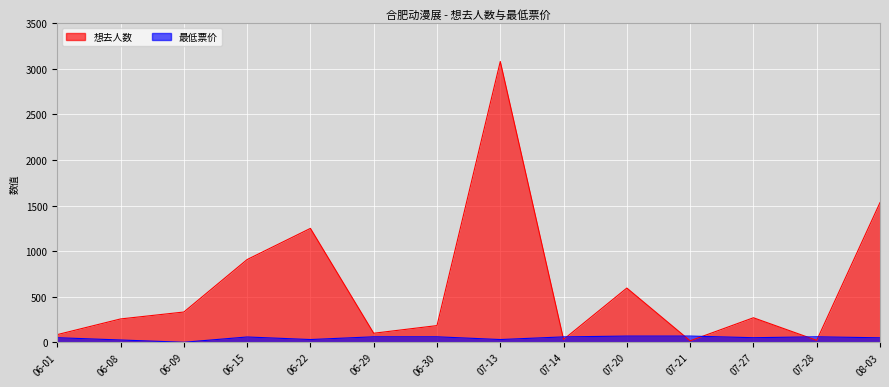

At which category does 想去人数 reach its first local valley?

06-29